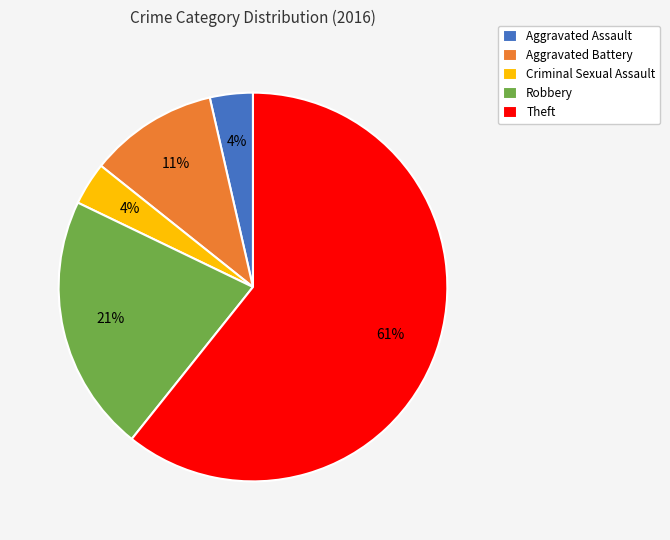

What is the largest slice in the pie chart?

Theft